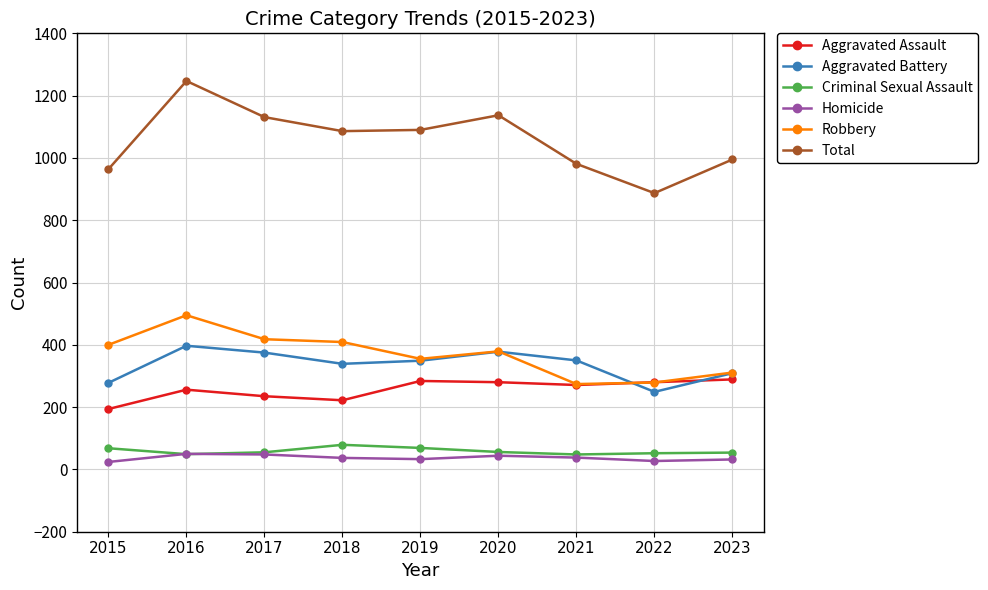

Which series has the largest total across all categories?

Total